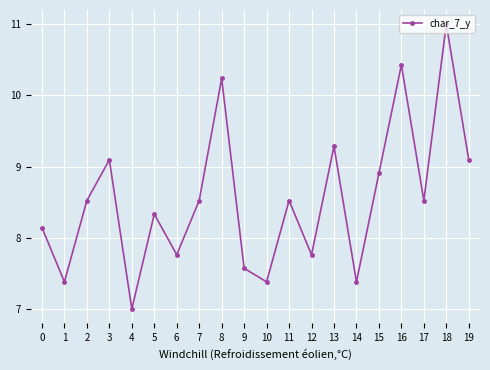

What is the value of the 6th point from the left?

8.3